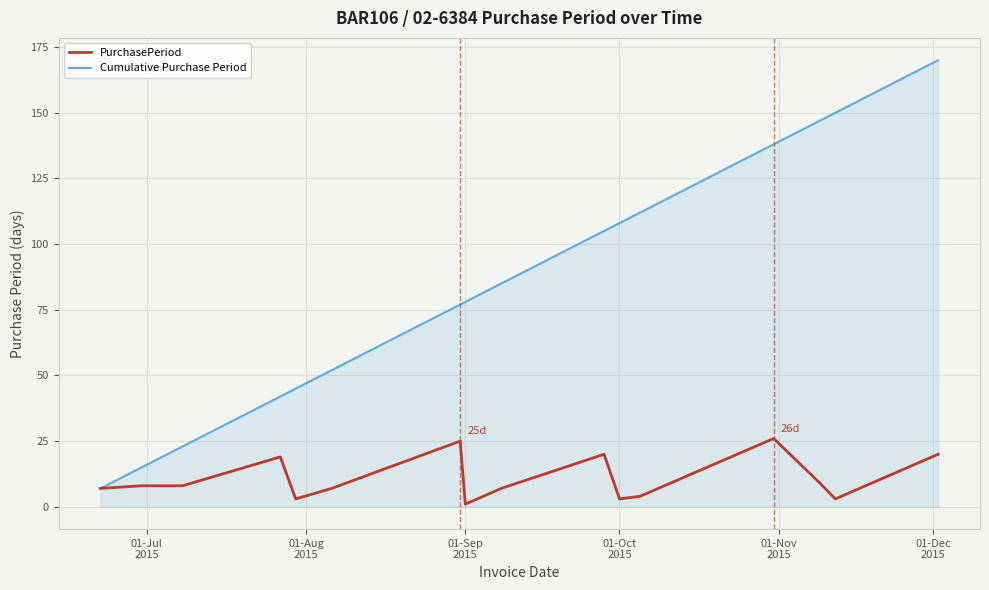

Which series has the largest range (max minus min)?

Cumulative Purchase Period